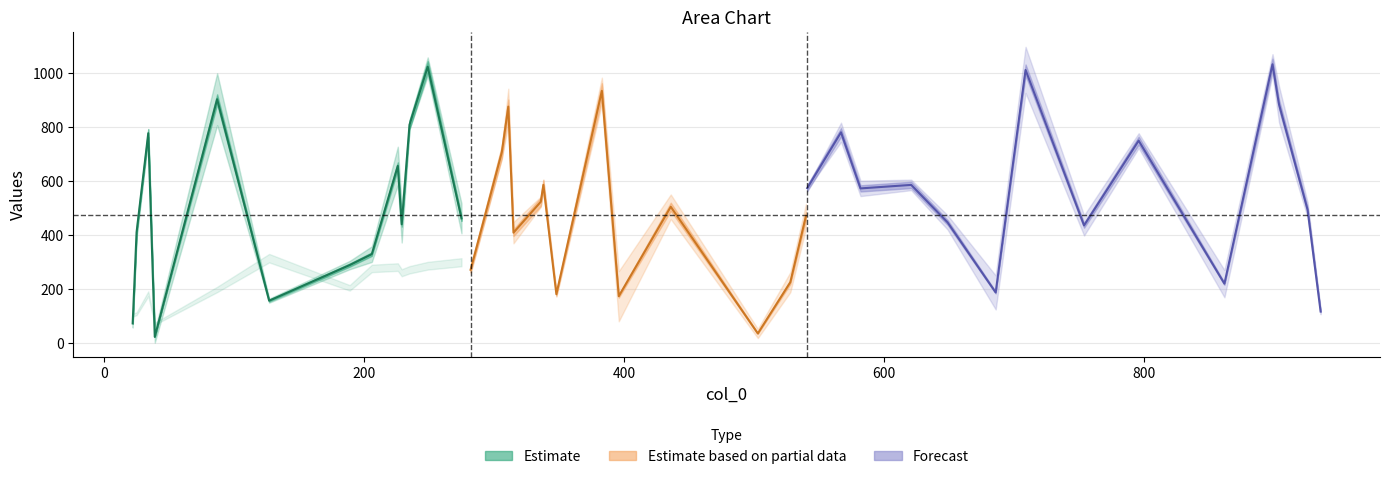

In col_1, how many points are lower than both neighbors (excluding endpoints)?

13